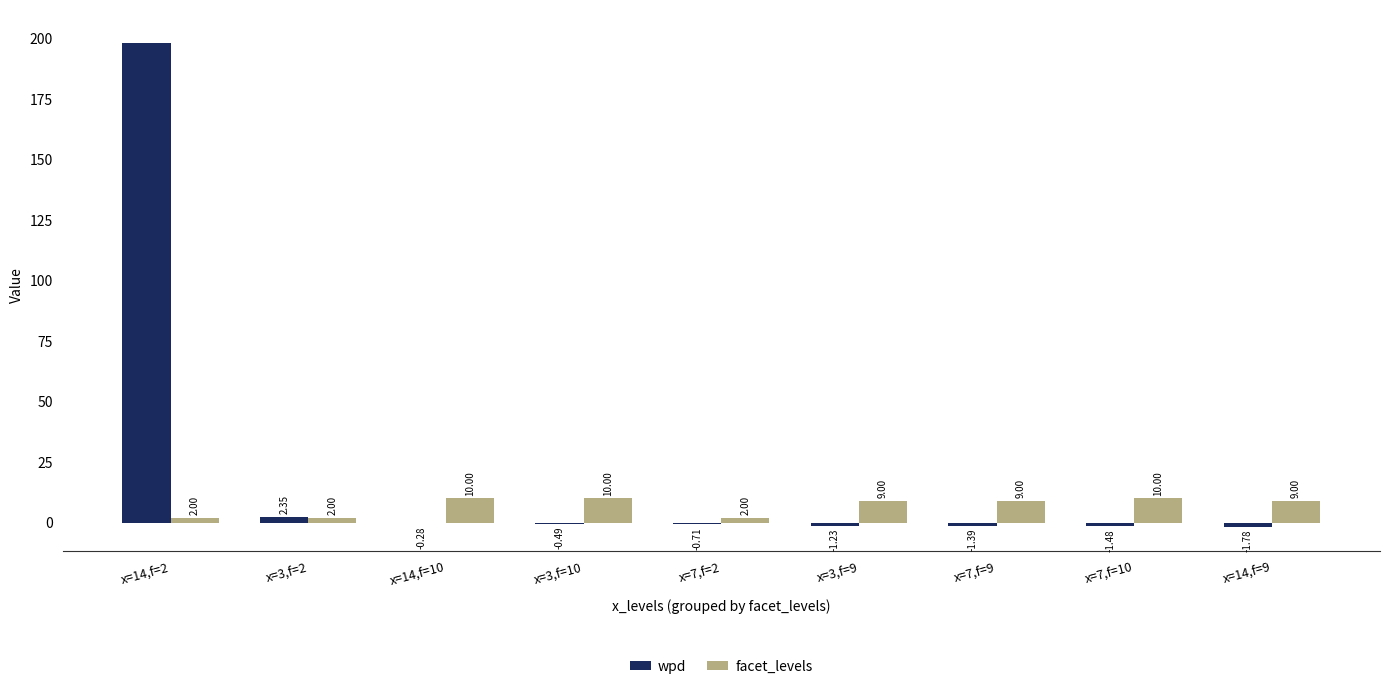

Is the value of wpd at x=3,f=10 greater than the value of facet_levels at x=3,f=2?

No